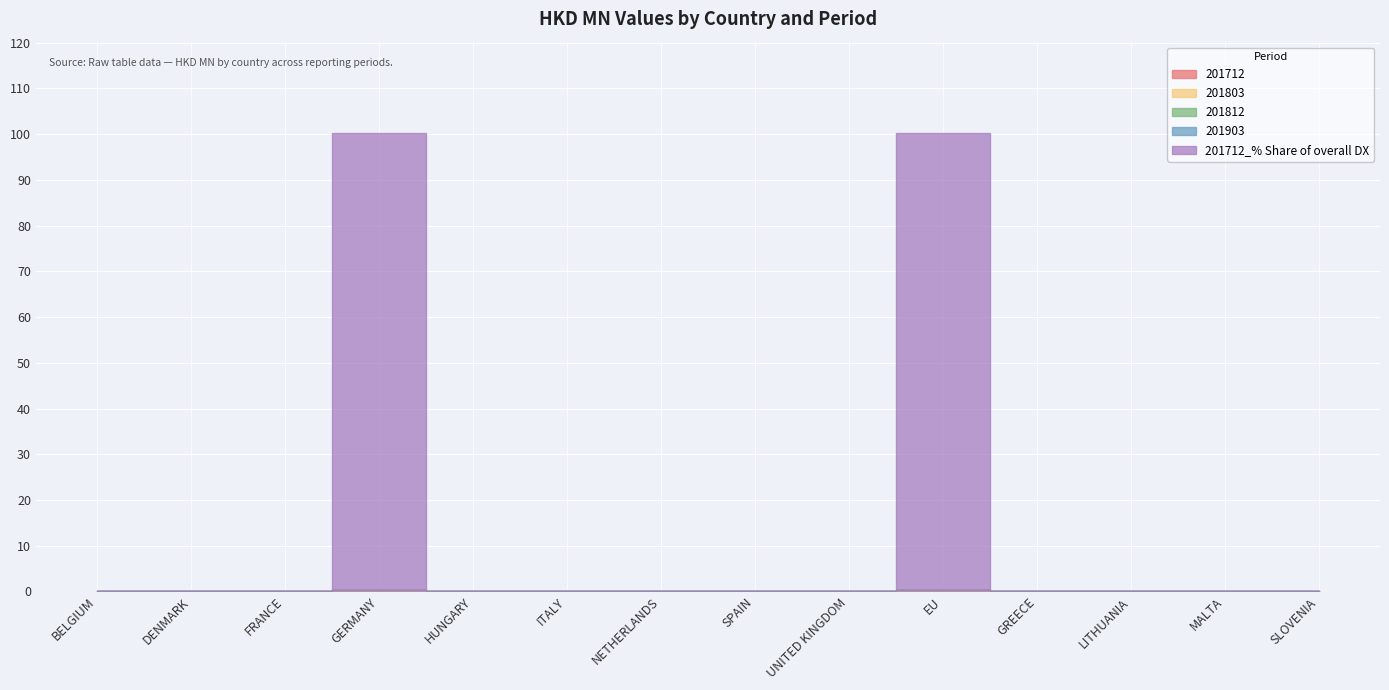

What is the maximum value shown in the chart?

100.0